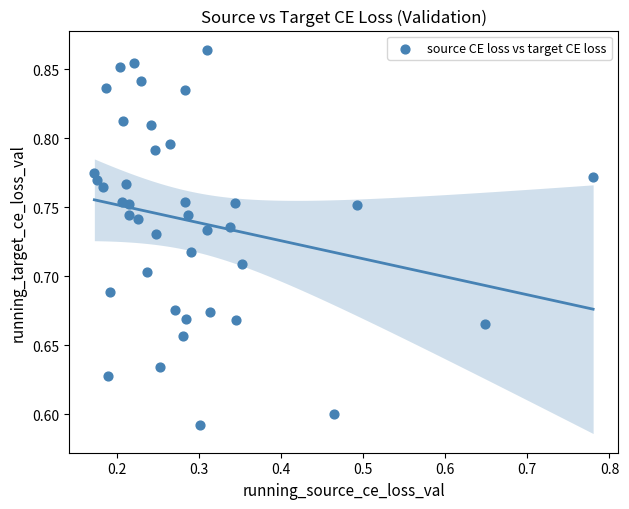

What is the range of Y values (max minus min)?

0.3